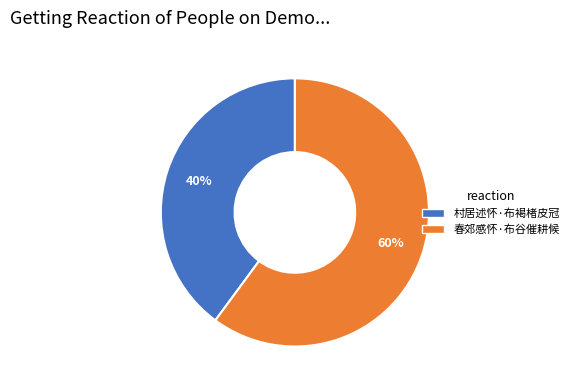

What is the smallest slice in the pie chart?

村居述怀·布褐楮皮冠